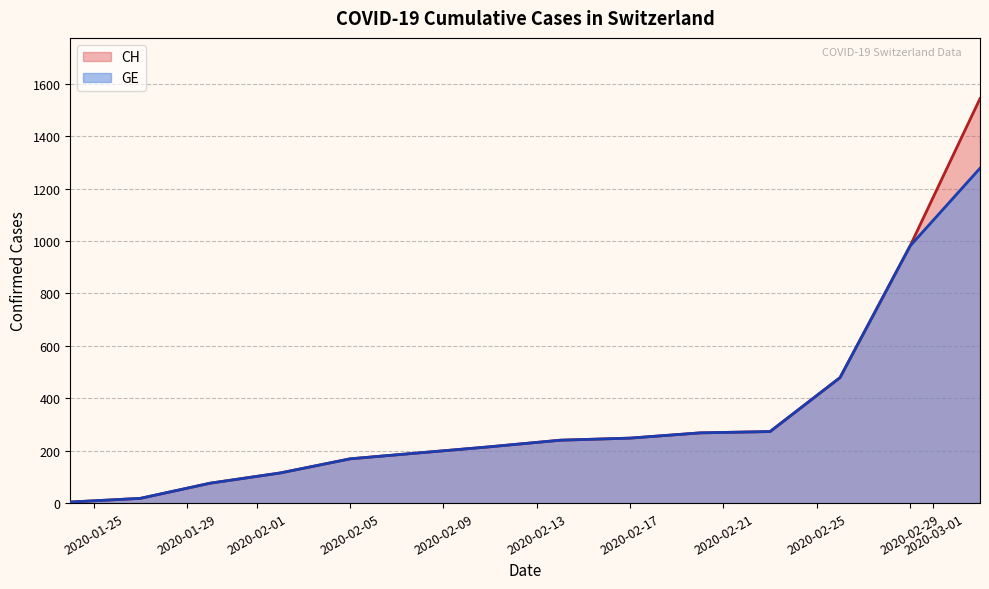

Rank the series by their maximum value, from lowest to highest.

GE, CH